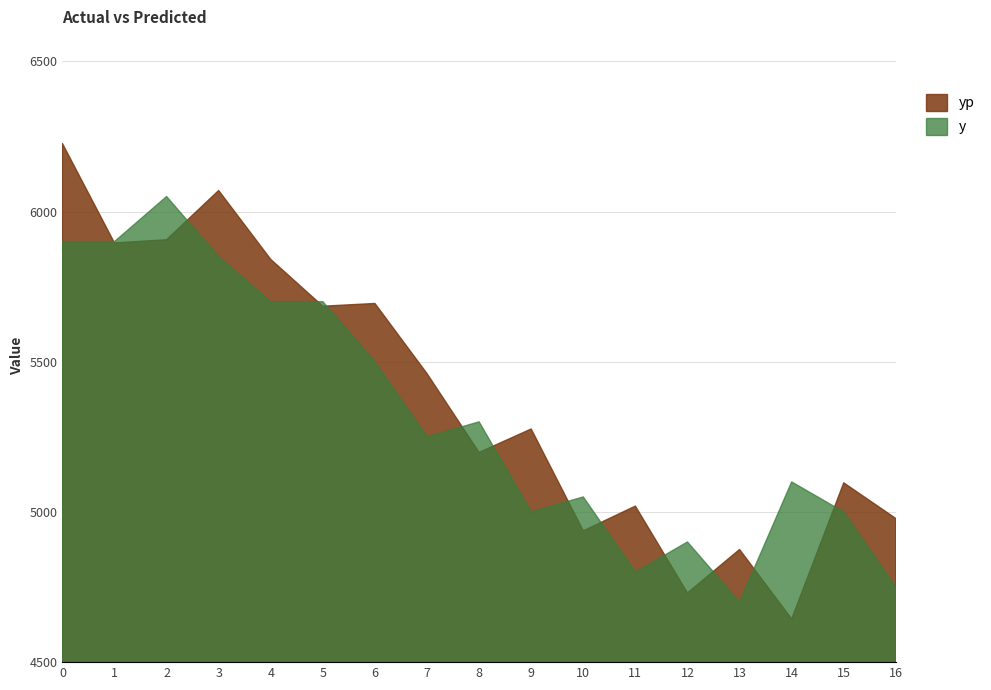

What is the difference between the y values at 15 and 8?

300.0